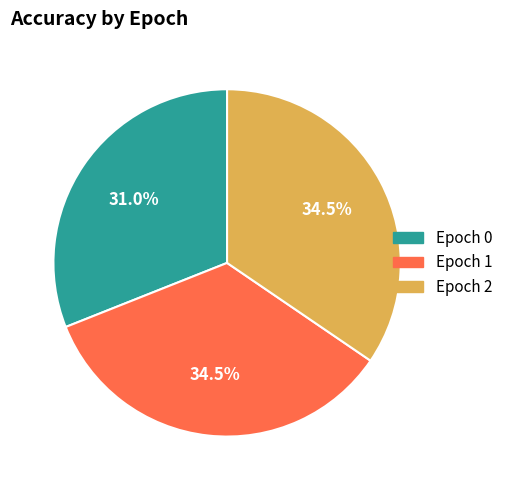

Is there a majority slice in this chart?

No